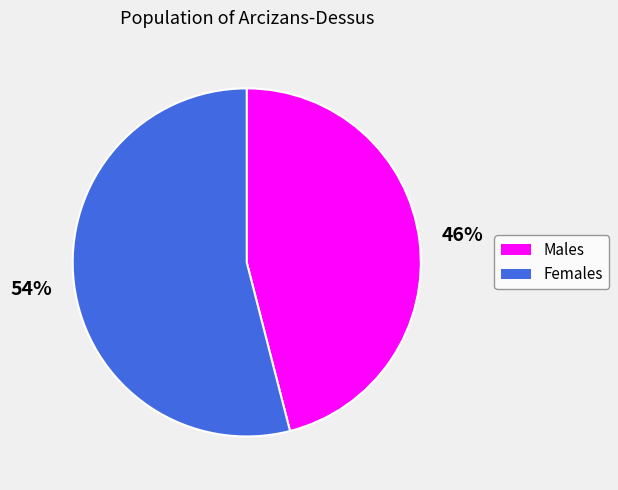

Does any single category account for the majority?

Yes